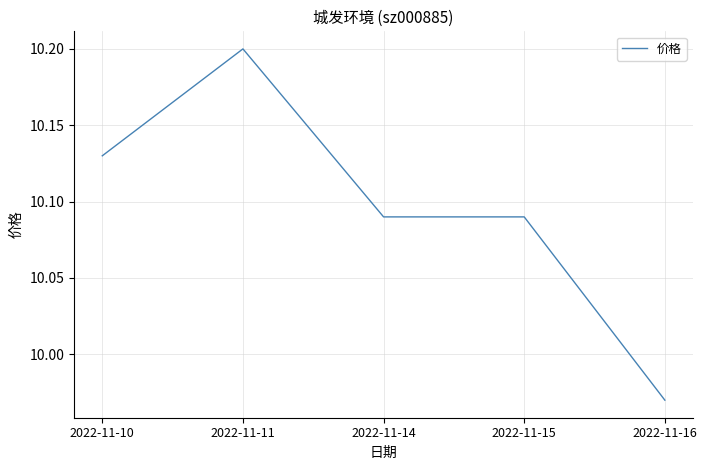

What is the ratio of the value at 2022-11-11 to the value at 2022-11-14?

1.0